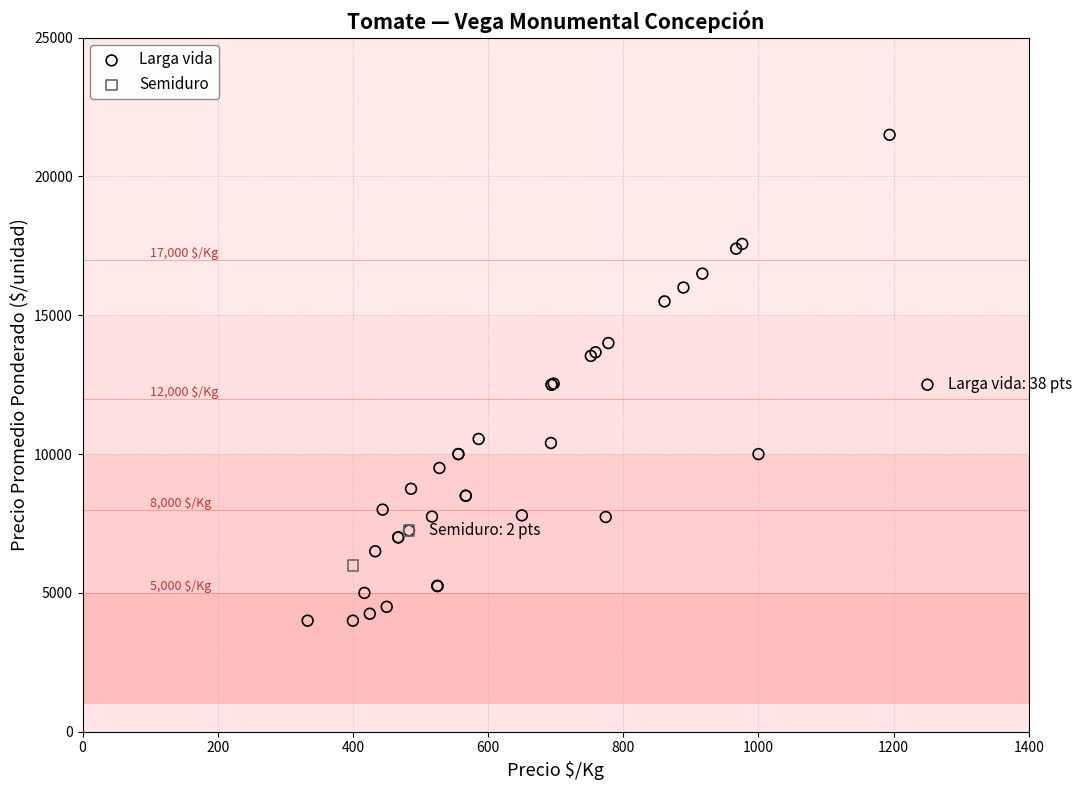

What are all the series names shown in the legend?

Larga vida, Semiduro